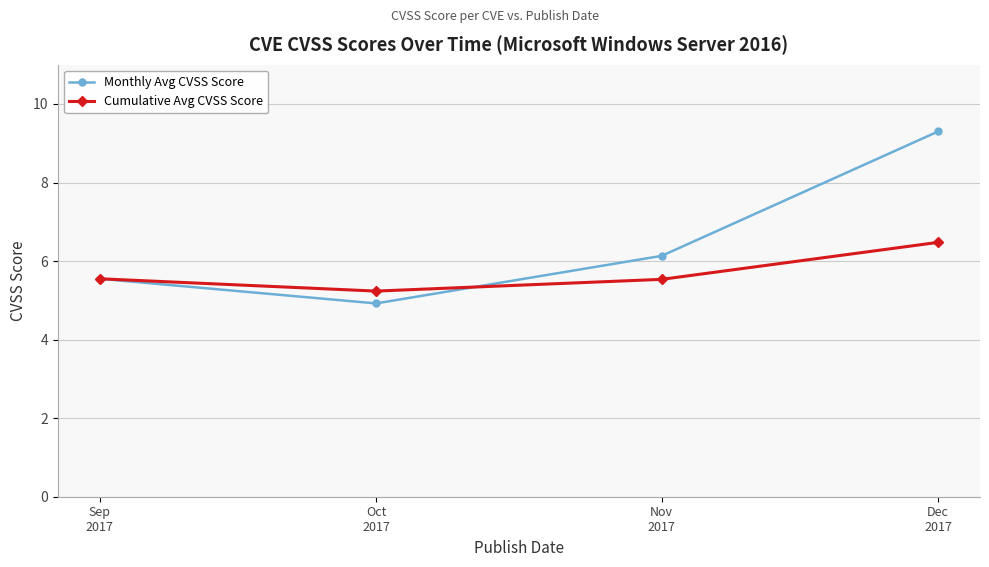

What is the value of the Monthly Avg CVSS Score point at the 4th from the left?

9.3